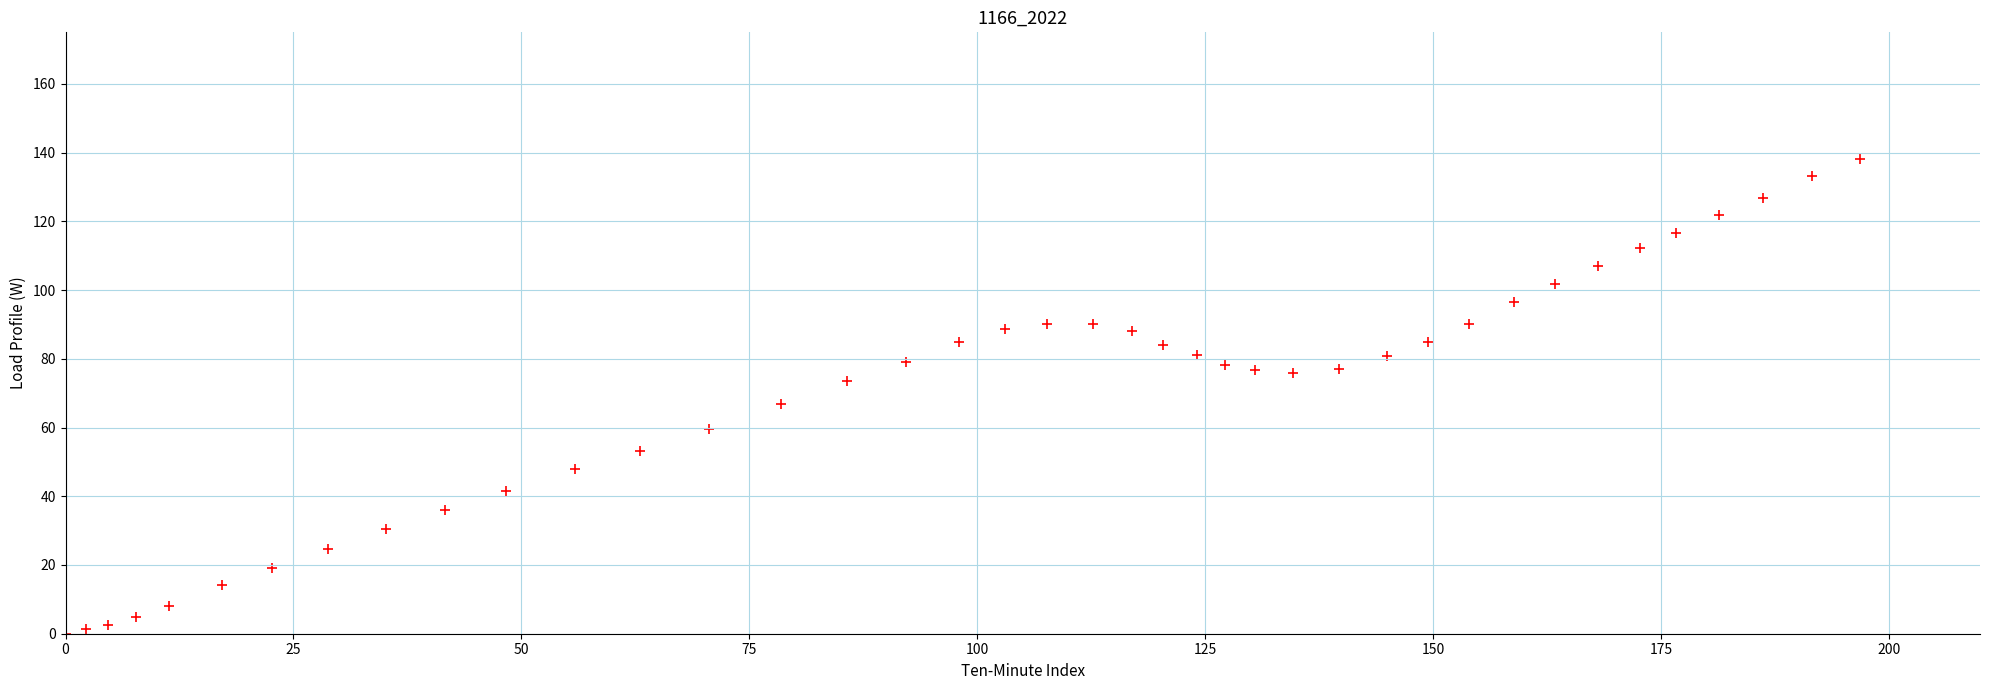

What Y value in the scatter plot is closest to 69?

66.9